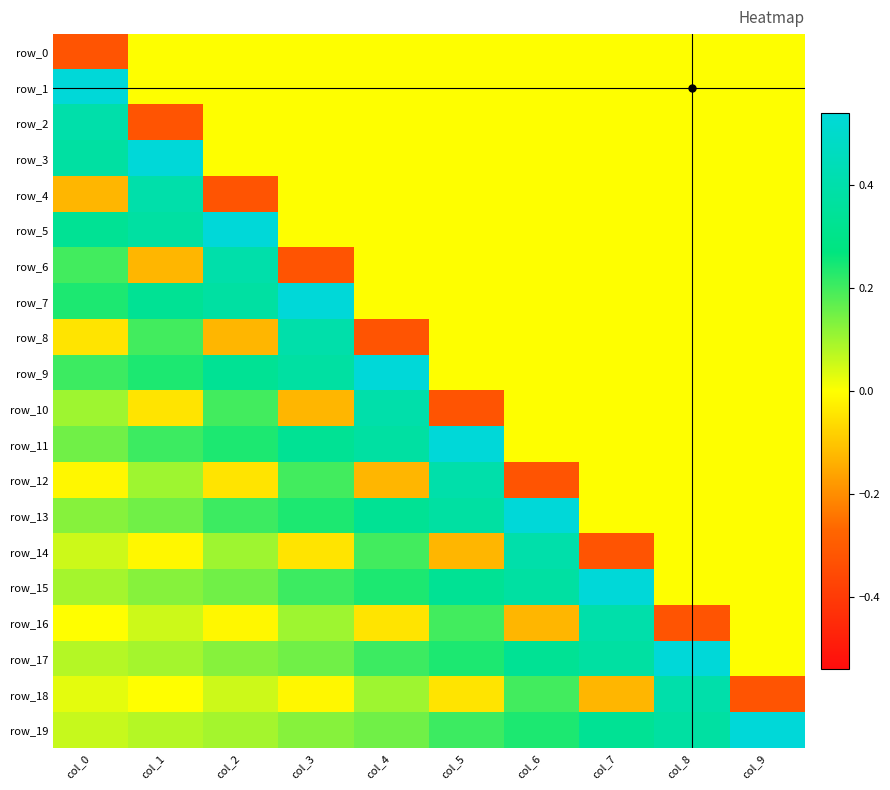

At which label does row_15 reach its minimum?

col_8